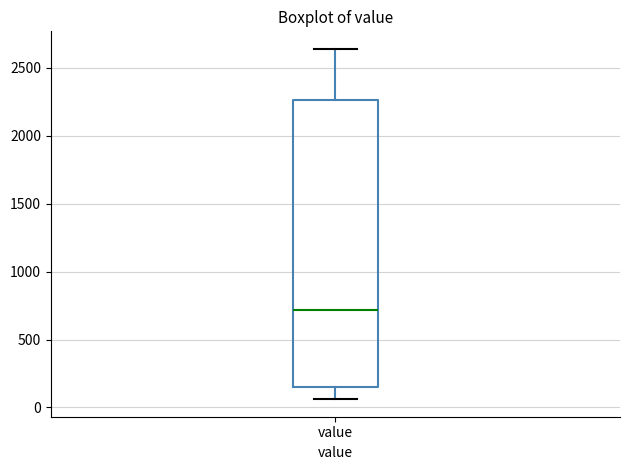

Read this box plot against the y-axis: the position of the median line, the range covered by the box, and the ends of both whiskers. The values are not printed on the chart, so give them approximately, as read against the axis.

median 700, box 150 to 2250, whiskers 50 to 2650